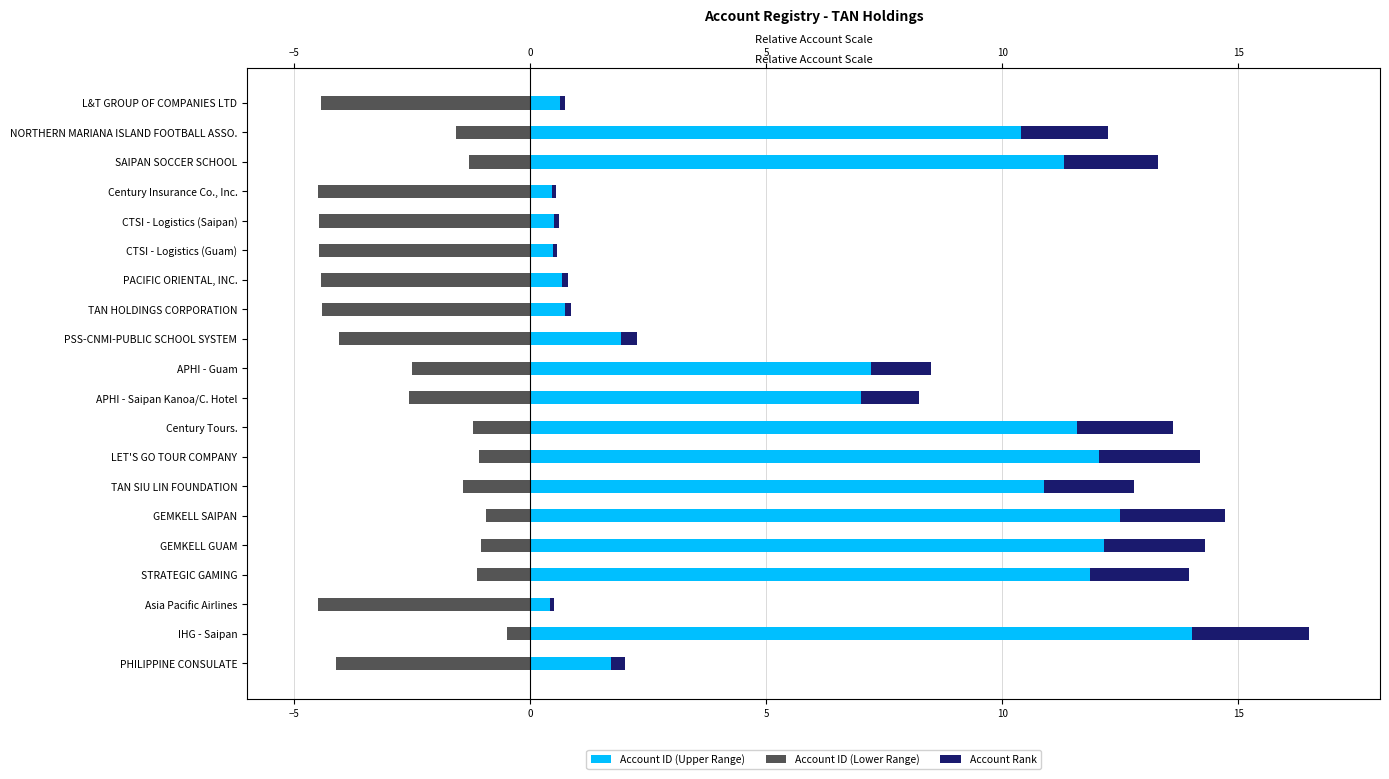

List the series in order of their overall mean, highest first.

Account ID (Upper Range), Account Rank, Account ID (Lower Range)